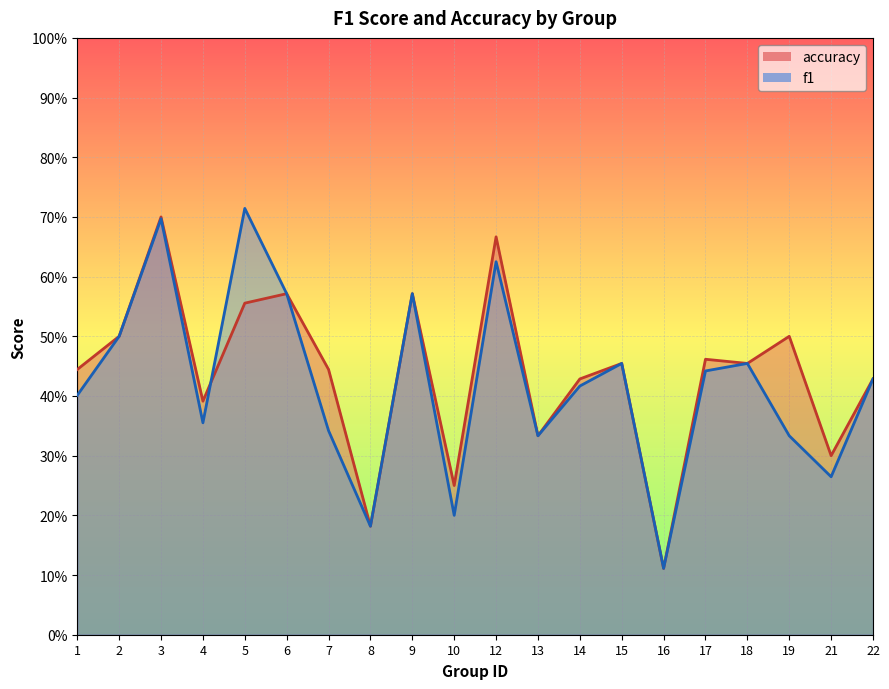

Count the number of categories in the chart.

20